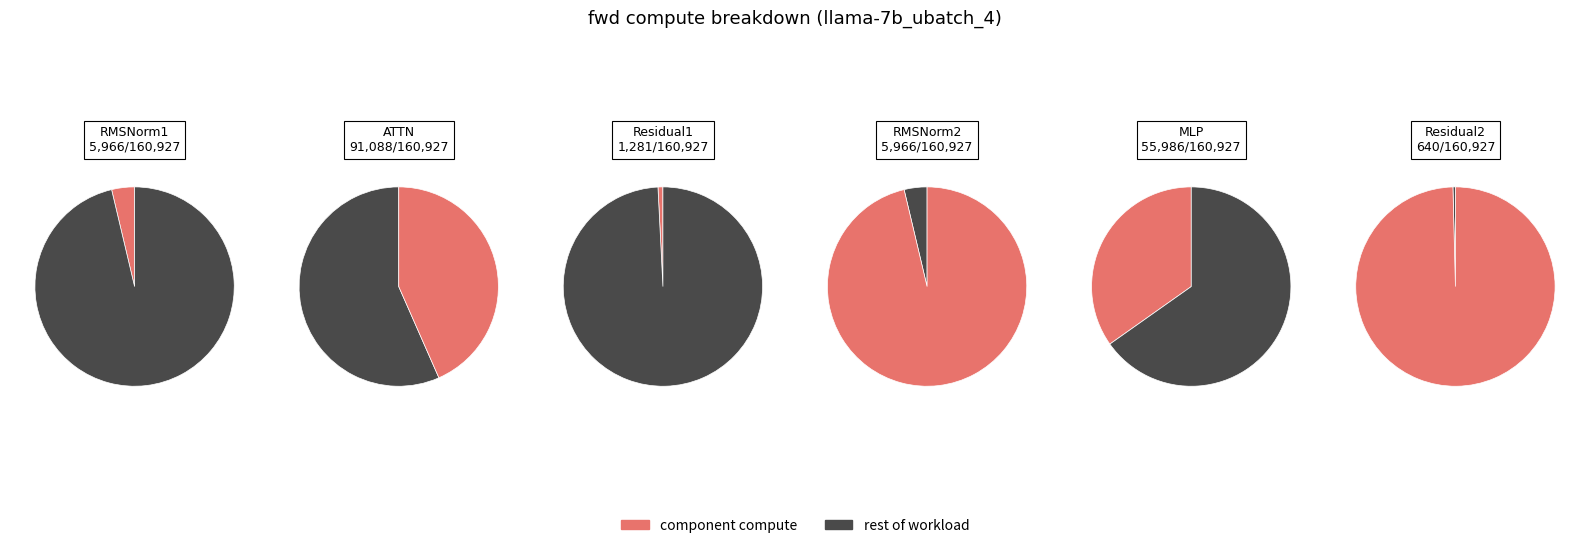

What is the change in value from Residual1 to RMSNorm2?

+4685.4